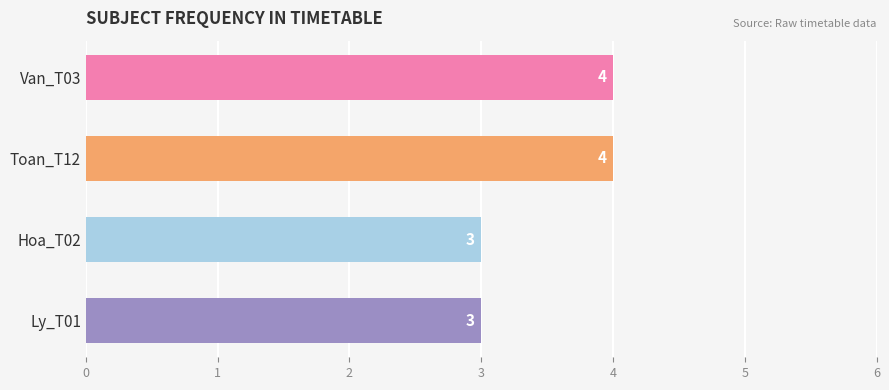

Are the bars horizontal?

Yes